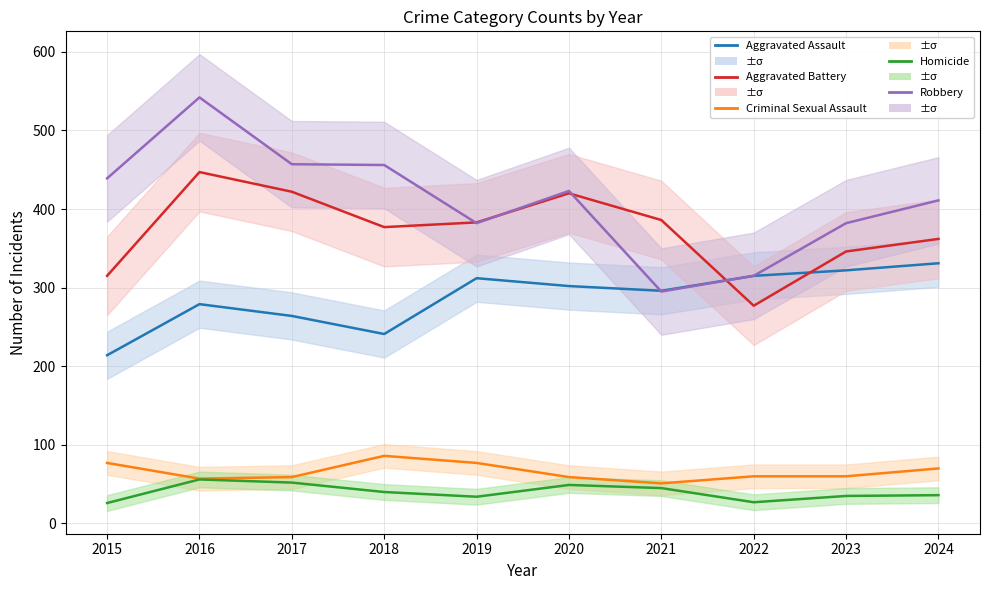

Is it true that Homicide equals 45 at 2021?

True